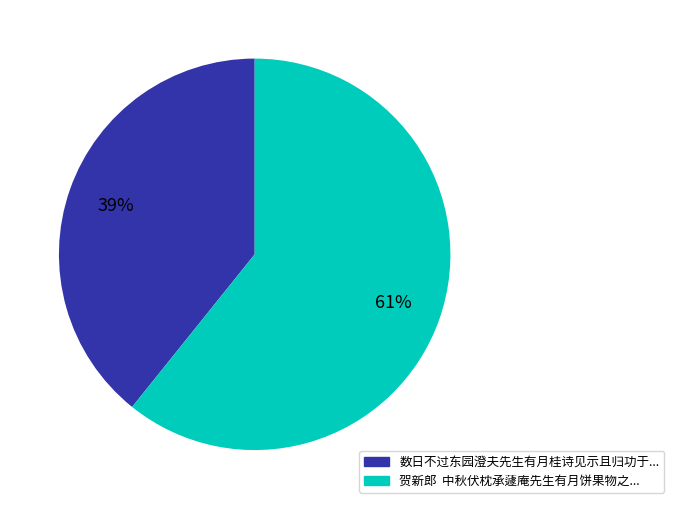

To the nearest percent, what is the difference between the largest and smallest slice percentages?

22%